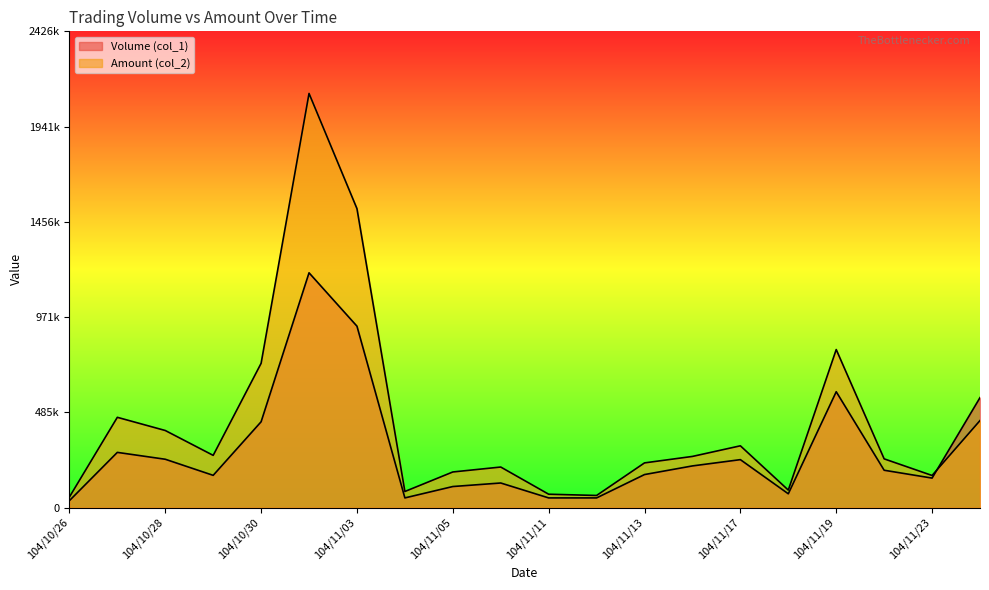

The Amount (col_2) series shows 61450 at 104/11/12. True or false?

True